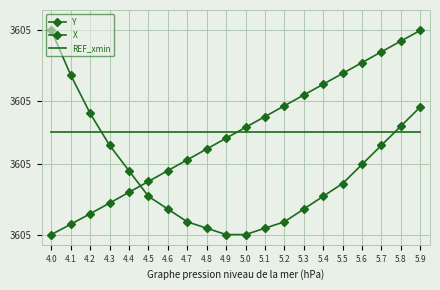

True or false: REF_xmin has a value of 3605.2 at 4.2.

True